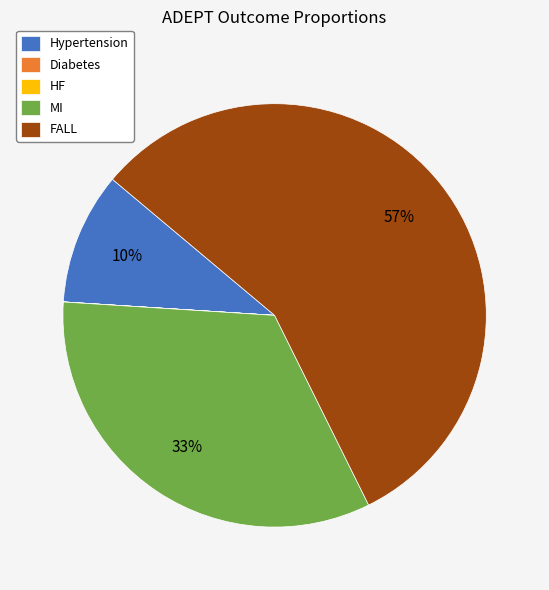

Which has a higher value, FALL or MI?

FALL